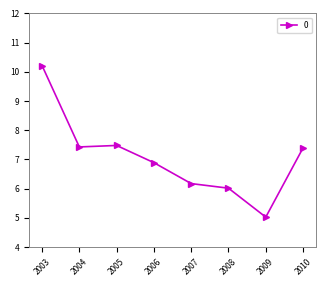

What is the value of the 6th point from the left?

6.0